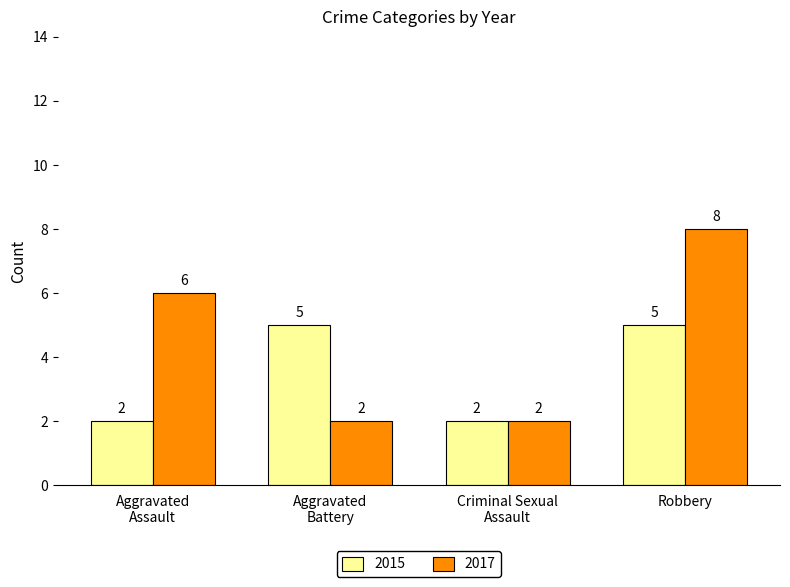

What is the minimum value for 2017?

2